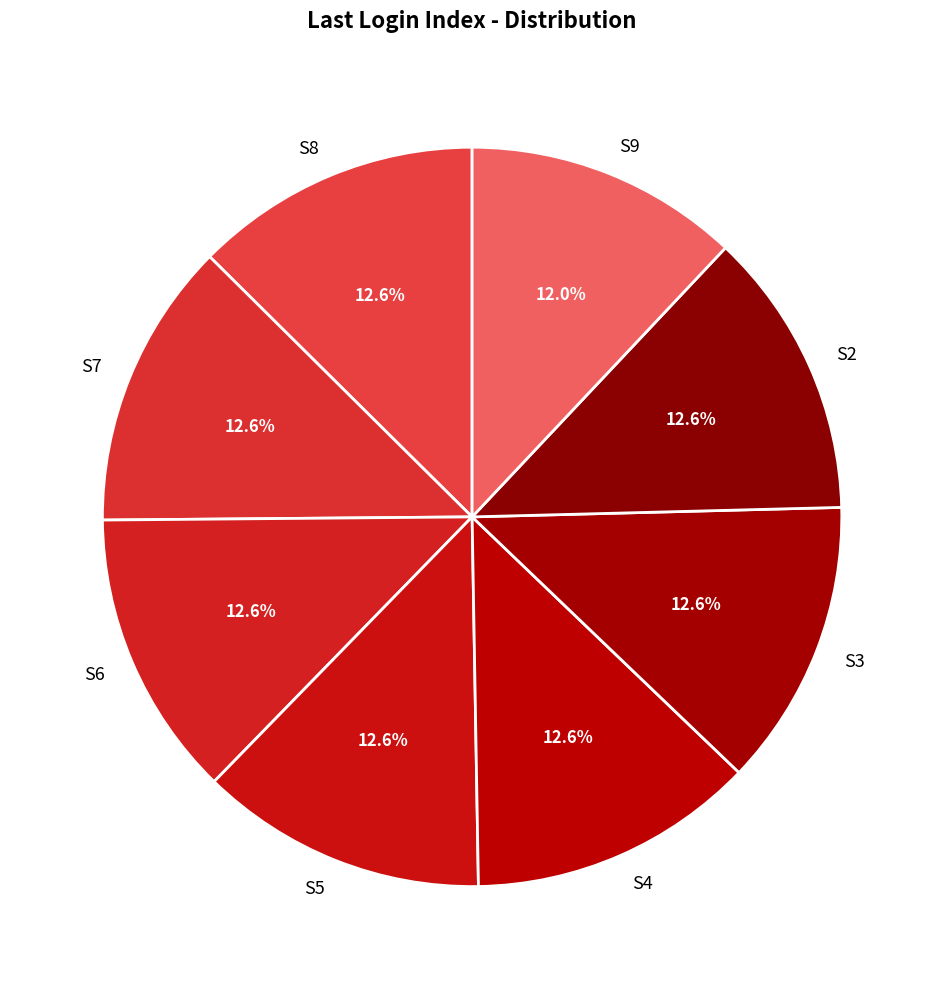

How many slices are in this pie chart?

8